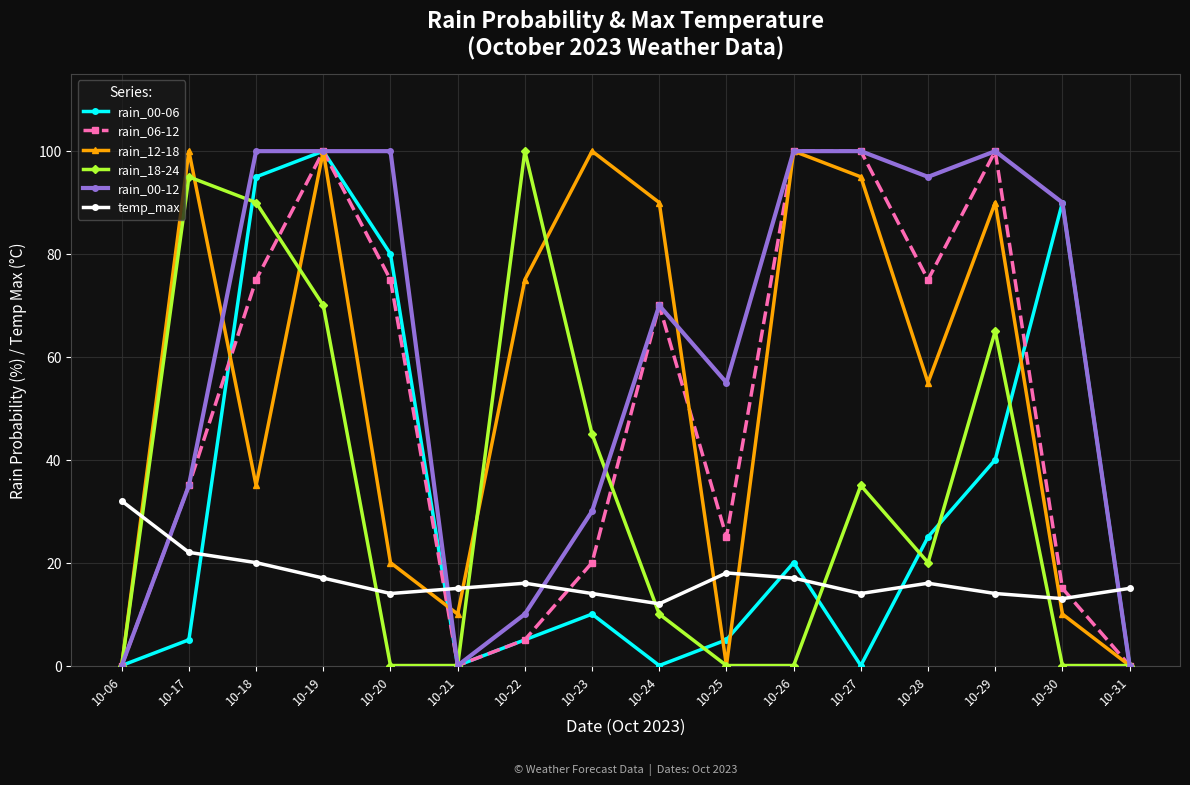

The value of rain_12-18 at 10-28 is 55. True or false?

True